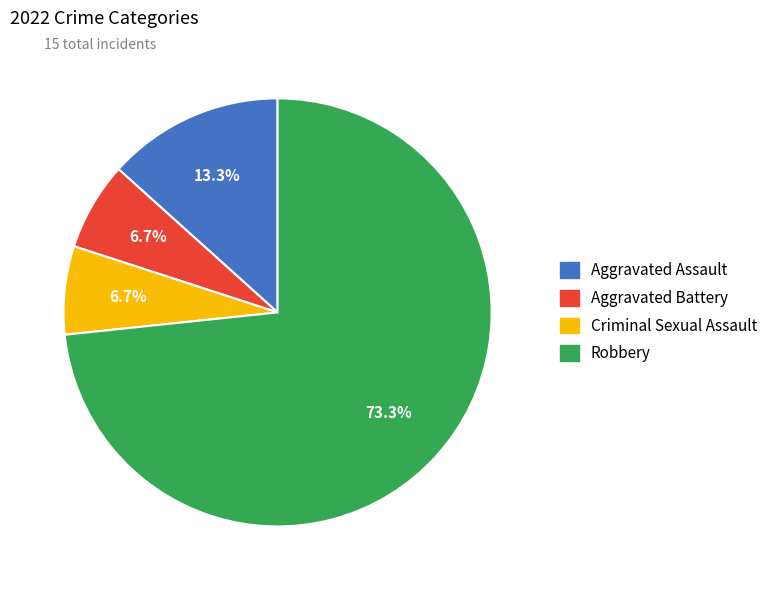

Which has a higher value, Robbery or Aggravated Assault?

Robbery